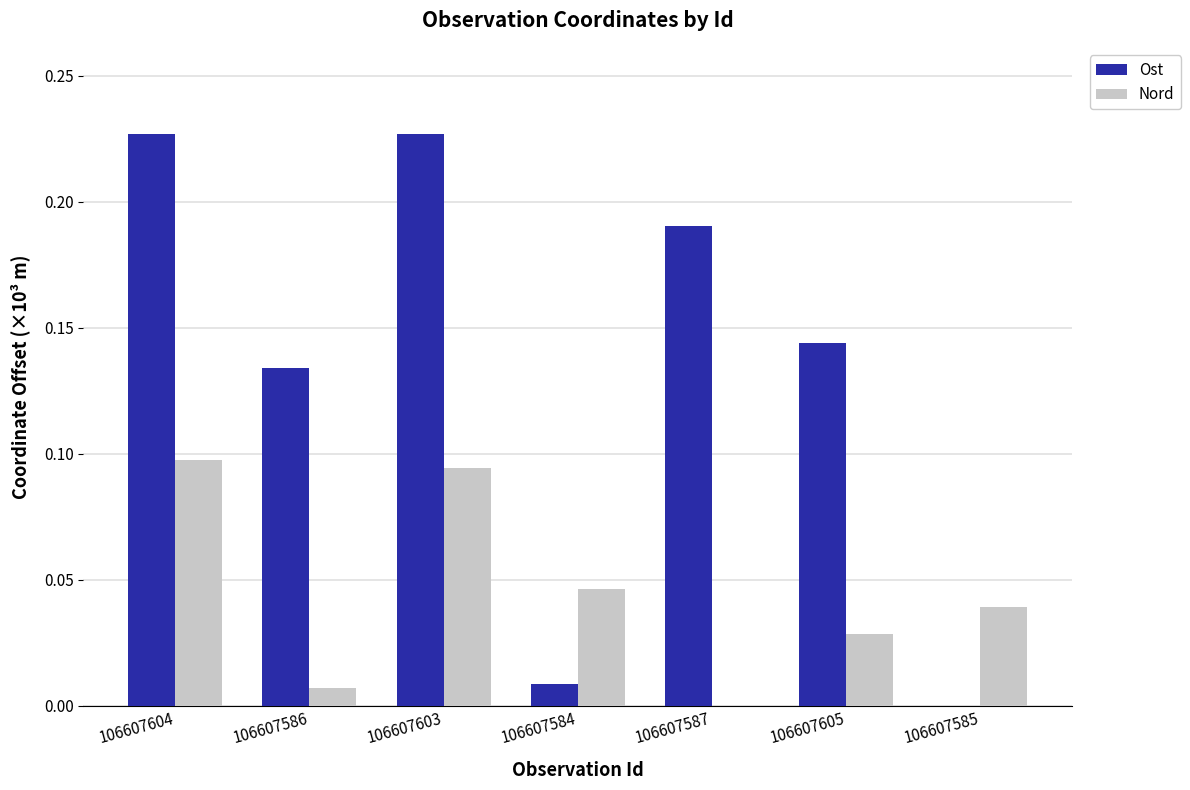

The Ost series shows 0.1 at 106607586. True or false?

True